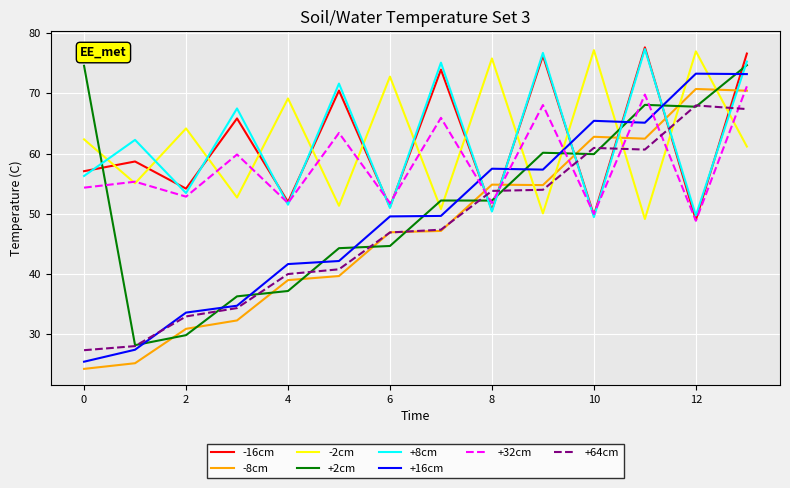

Count the number of data series in this chart.

8